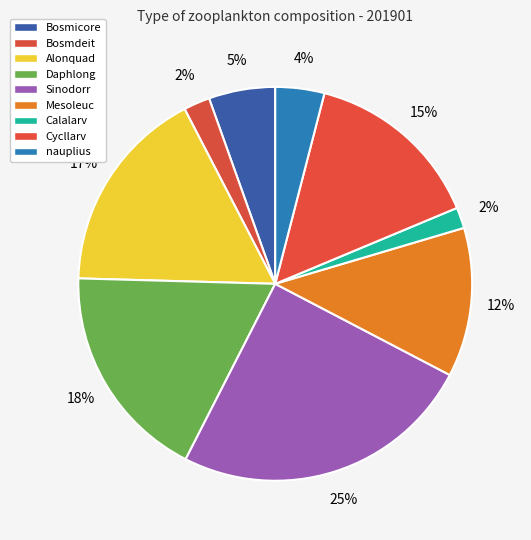

What is the largest slice in the pie chart?

Sinodorr